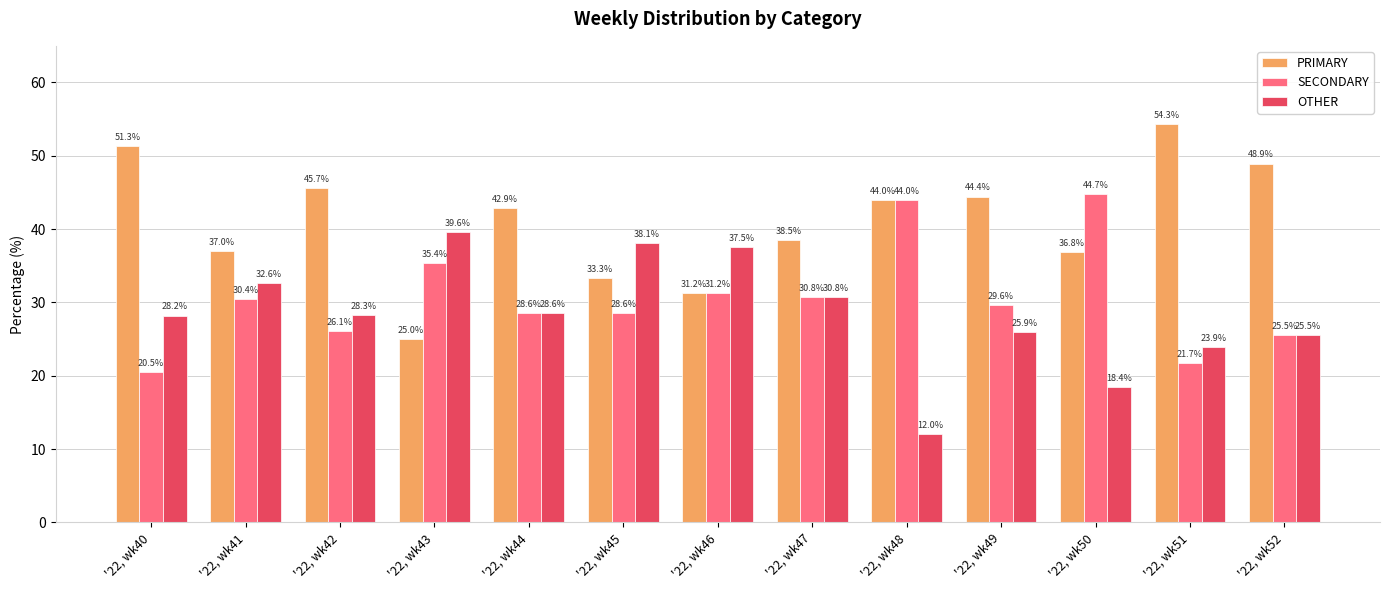

How many bars are there in each group?

3